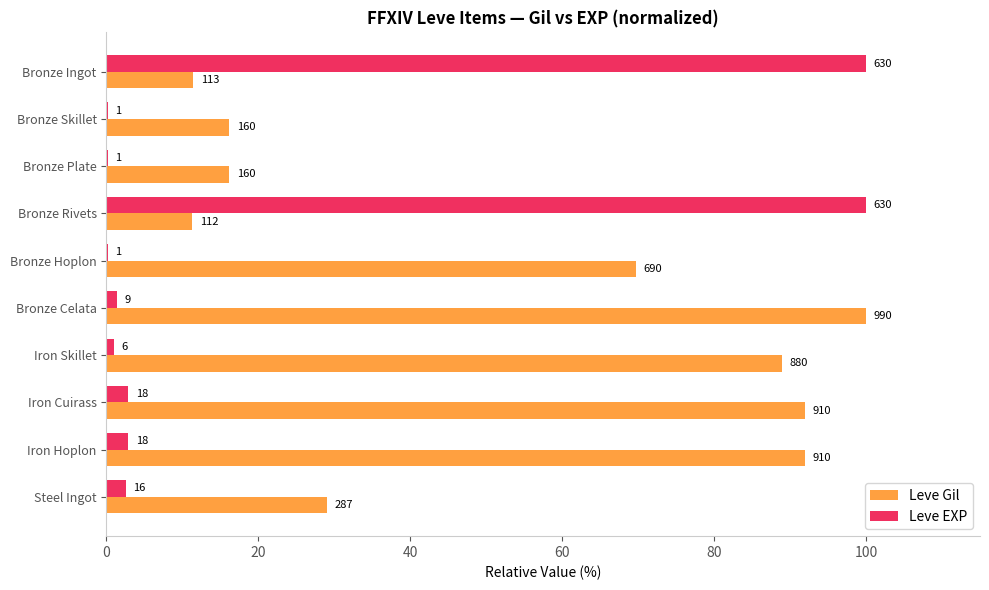

What are all the series names shown in the legend?

Leve Gil, Leve EXP